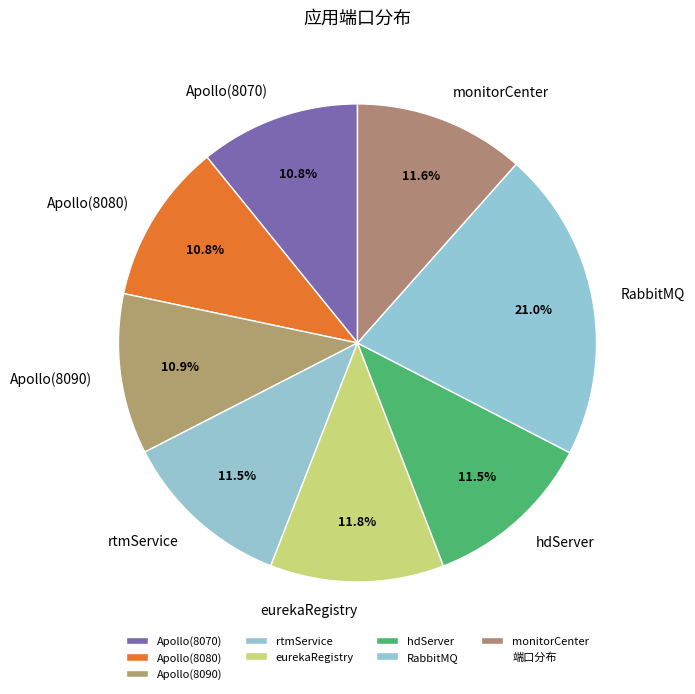

True or false: Apollo(8070) accounts for 5% of the total.

False